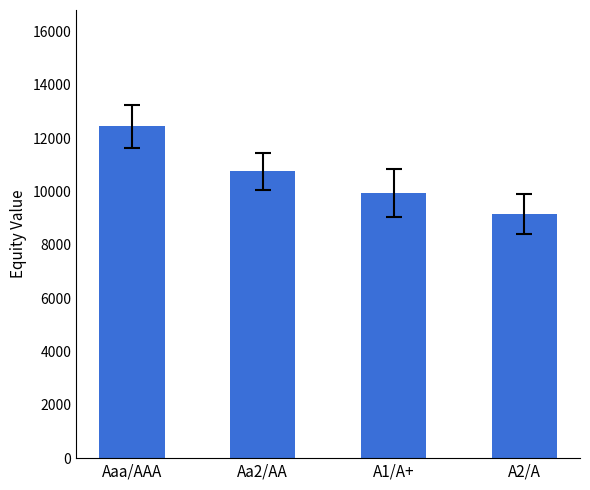

How many data points are above 10756?

2